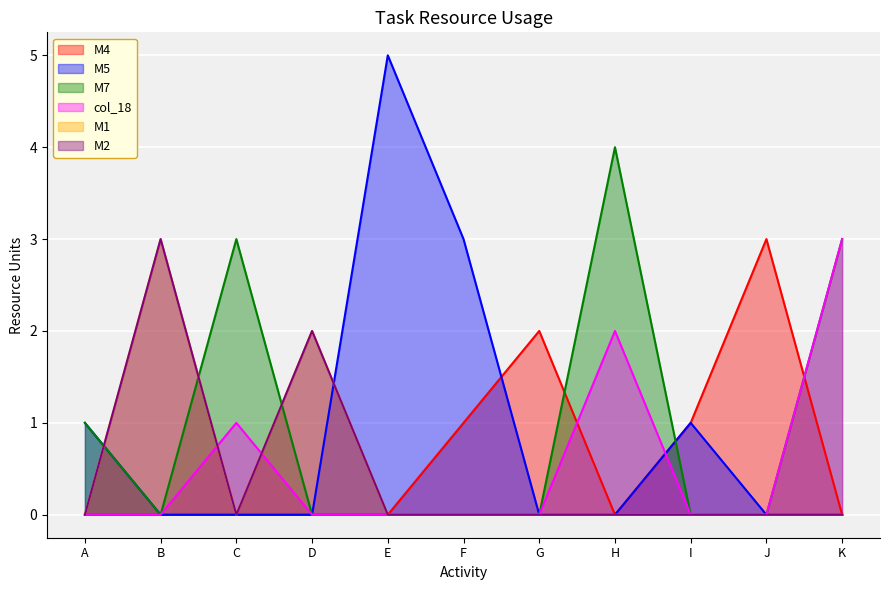

Which category has the highest value across all series?

E